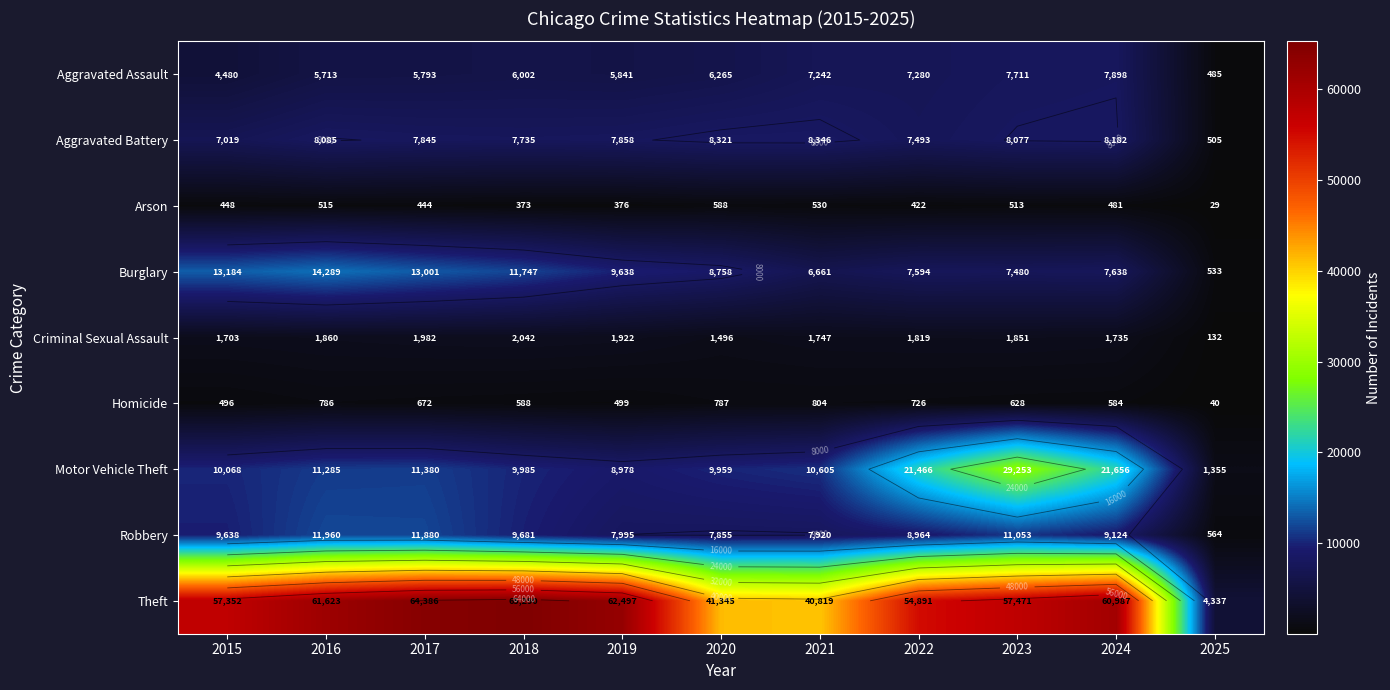

Between 2021 and 2025, which series saw the biggest shift?

Theft